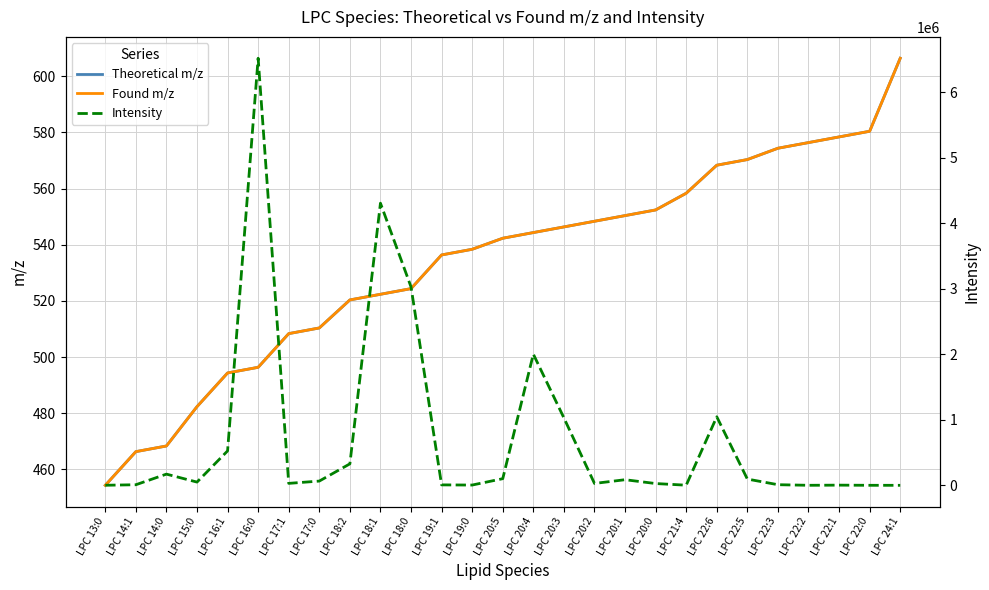

What is the total value across all series at LPC 14:1?

9810.6